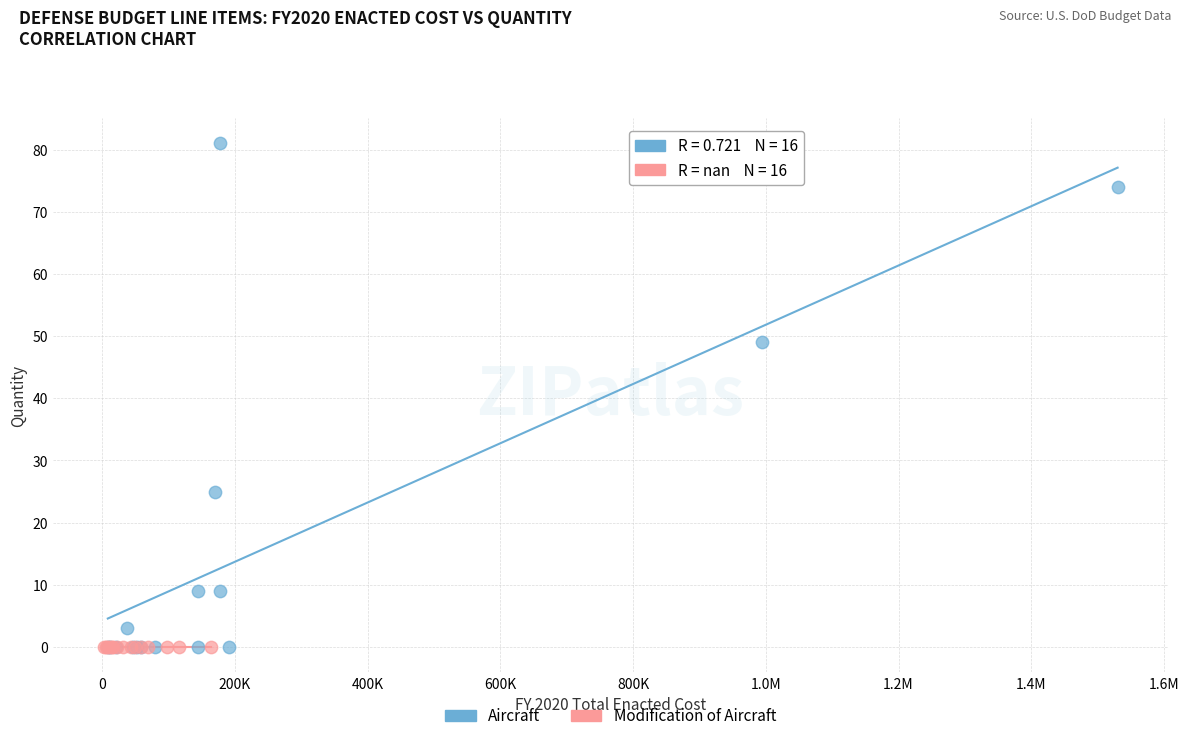

Which series contains the highest Y value?

Aircraft